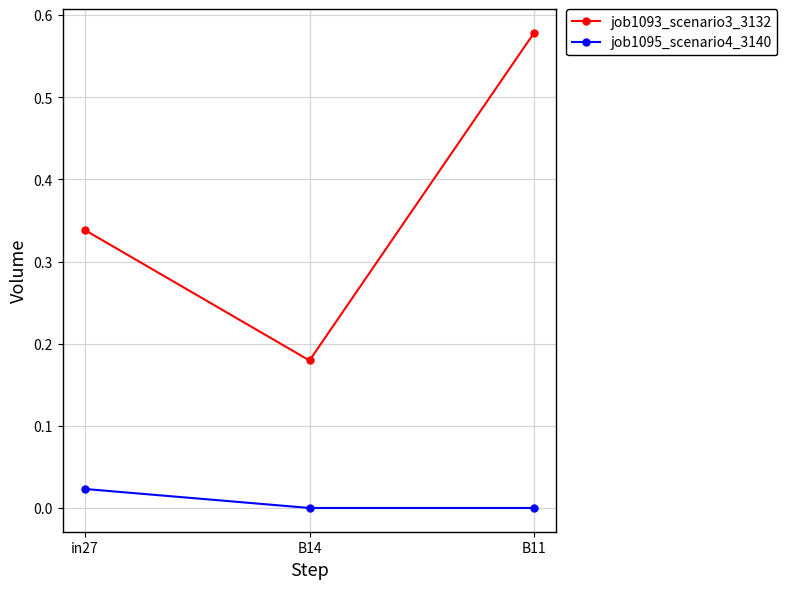

Does the chart have visible grid lines?

Yes